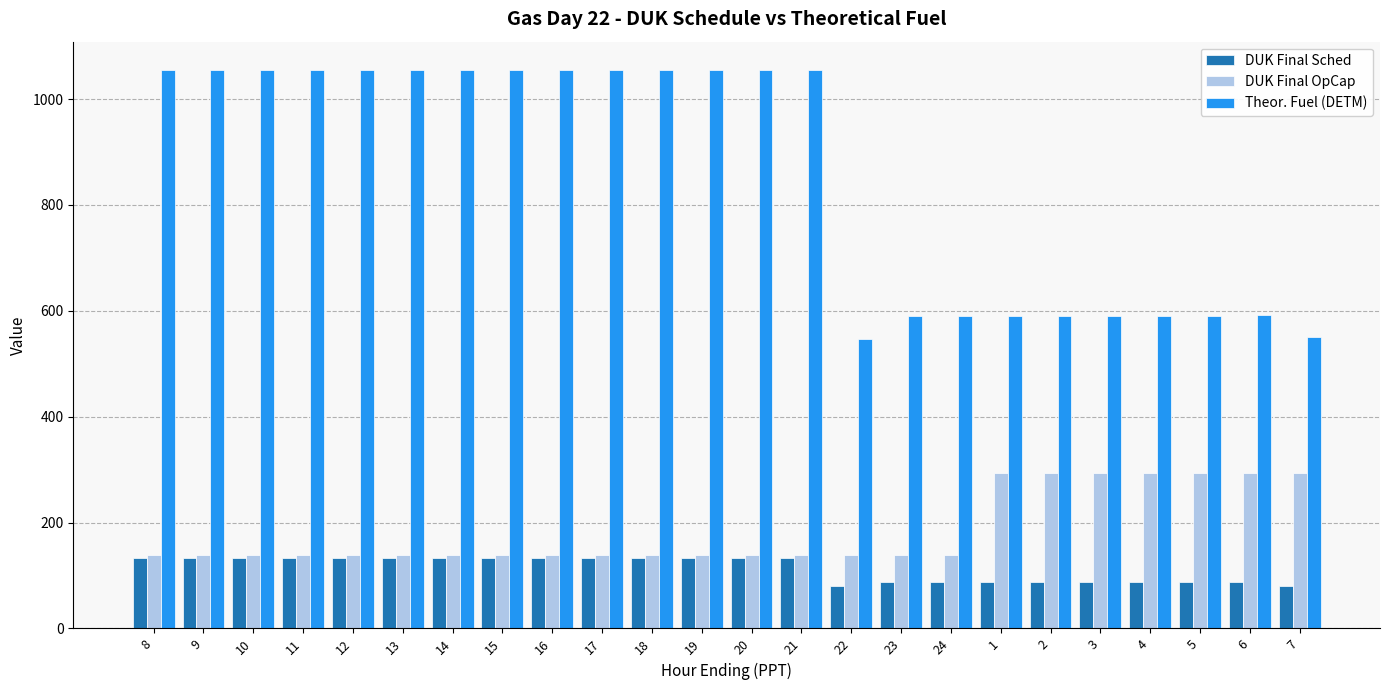

Which series has the largest range (max minus min)?

Theor. Fuel (DETM)